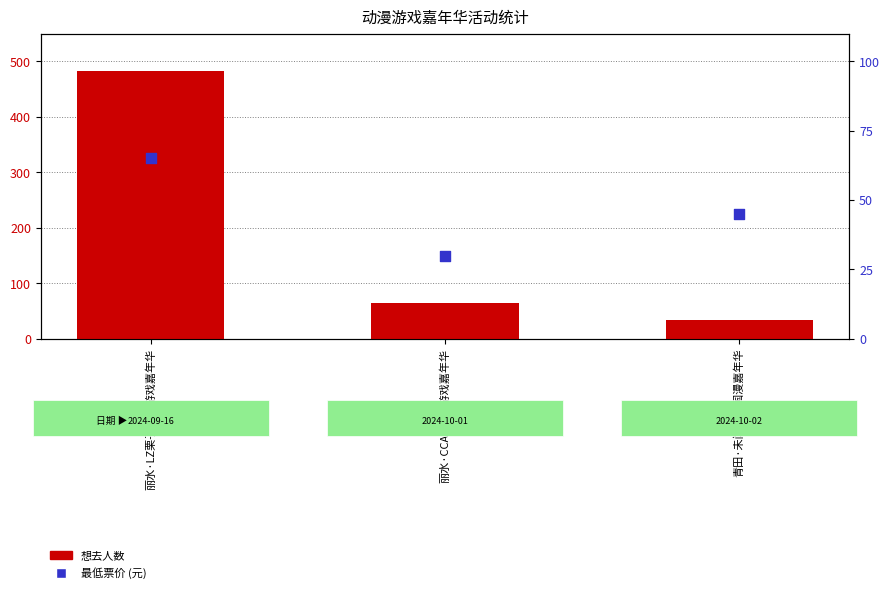

At how many categories does at least one series exceed 414?

1